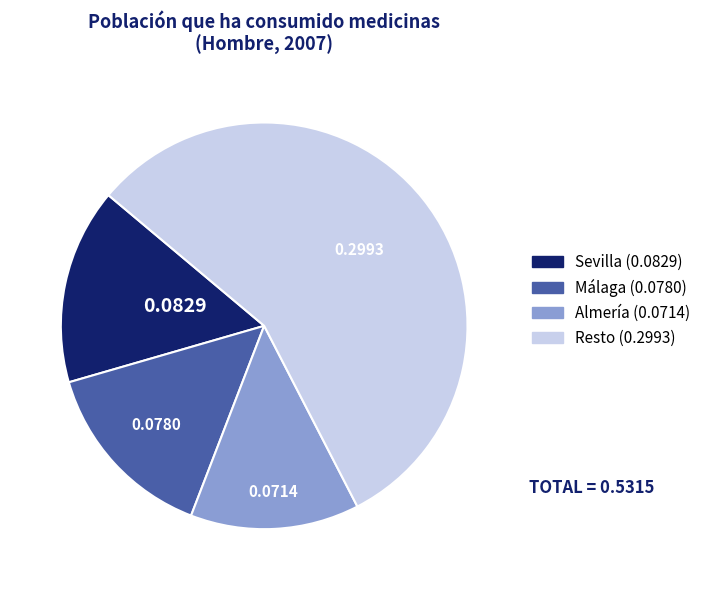

Does any single category account for the majority?

Yes